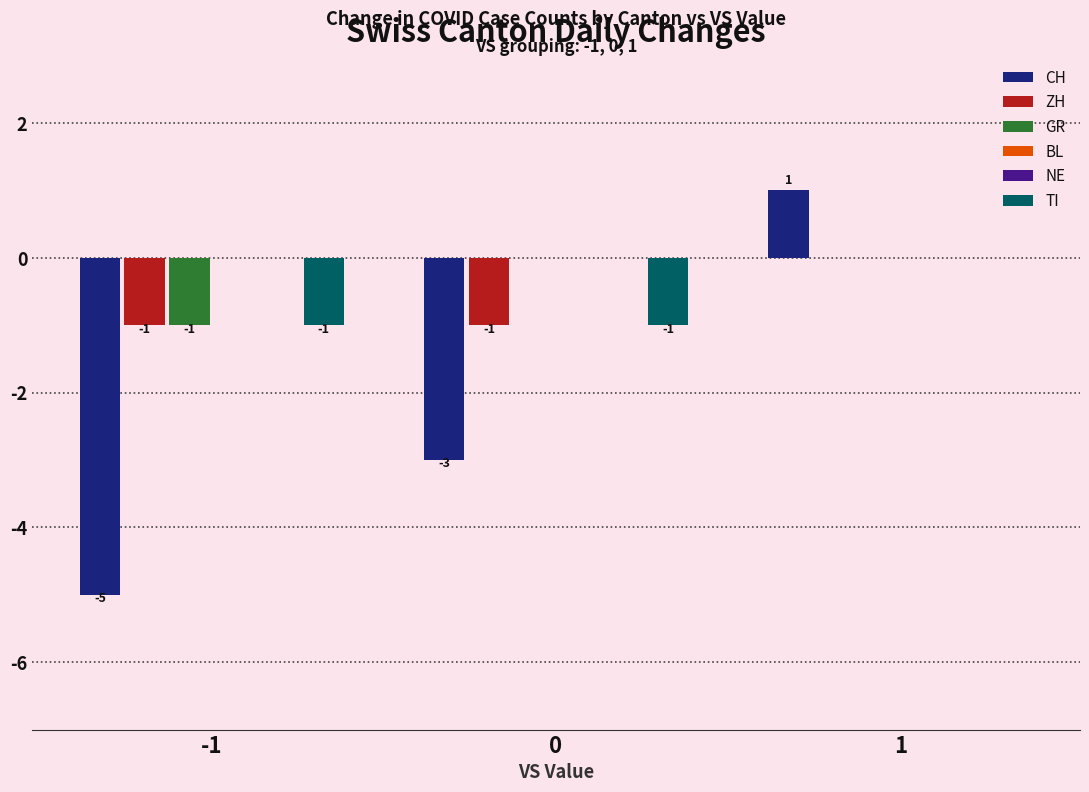

Are the bars horizontal?

No